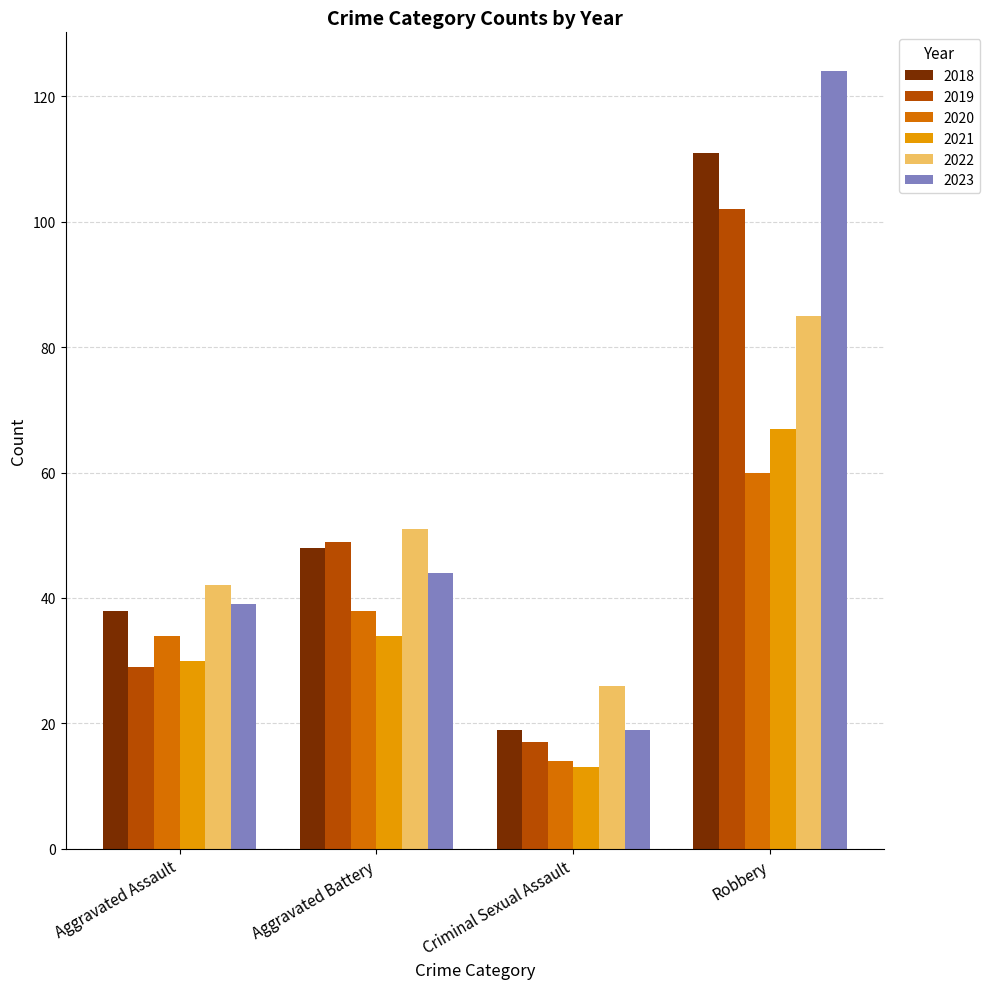

What is the difference between the maximum and second lowest values in the 2019 series?

73